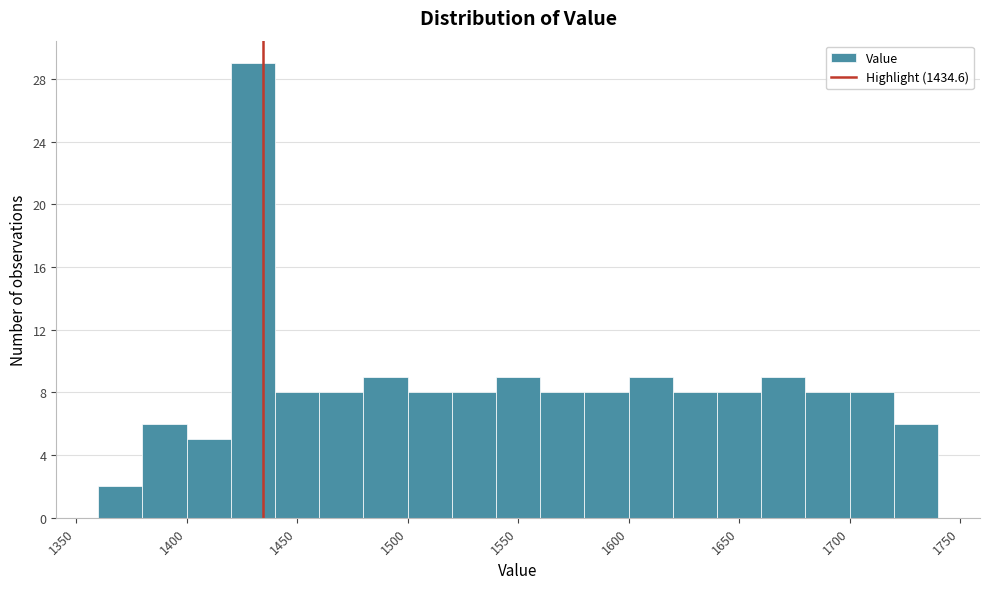

Reading left to right, transcribe this chart: for each bar, give the range it covers on the x-axis and its height. The values are not printed on the chart, so give them approximately, as read against the axis.

1360 to 1380: 2
1380 to 1400: 6
1400 to 1420: 5
1420 to 1440: 29
1440 to 1460: 8
1460 to 1480: 8
1480 to 1500: 9
1500 to 1520: 8
1520 to 1540: 8
1540 to 1560: 9
1560 to 1580: 8
1580 to 1600: 8
1600 to 1620: 9
1620 to 1640: 8
1640 to 1660: 8
1660 to 1680: 9
1680 to 1700: 8
1700 to 1720: 8
1720 to 1740: 6